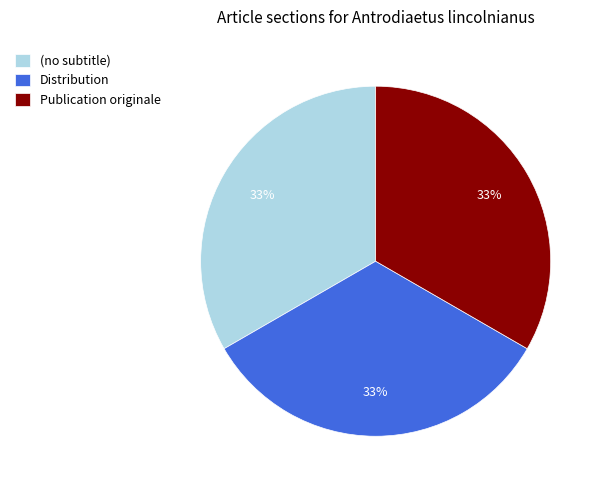

What is the ratio of the value at (no subtitle) to the value at Publication originale?

1.0